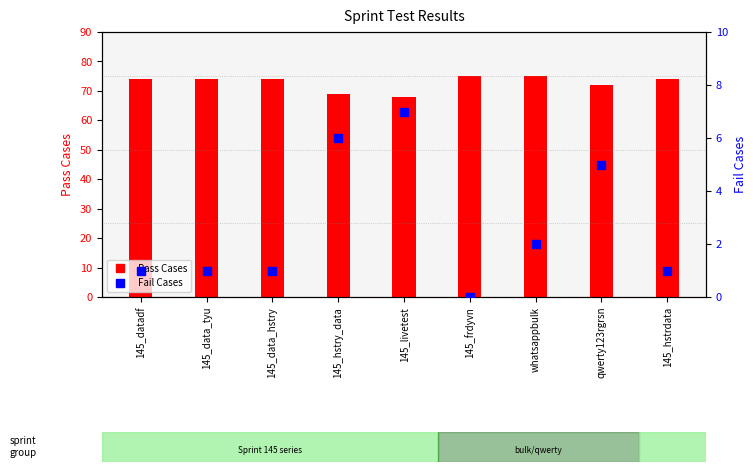

At which category is the sum across all series the highest?

whatsappbulk